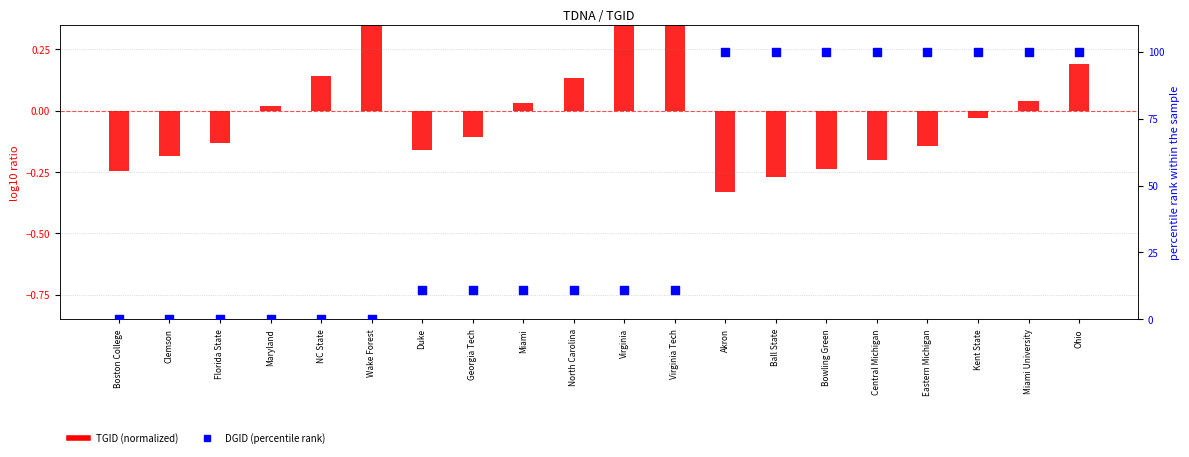

Which series has the largest total across all categories?

DGID (percentile rank)